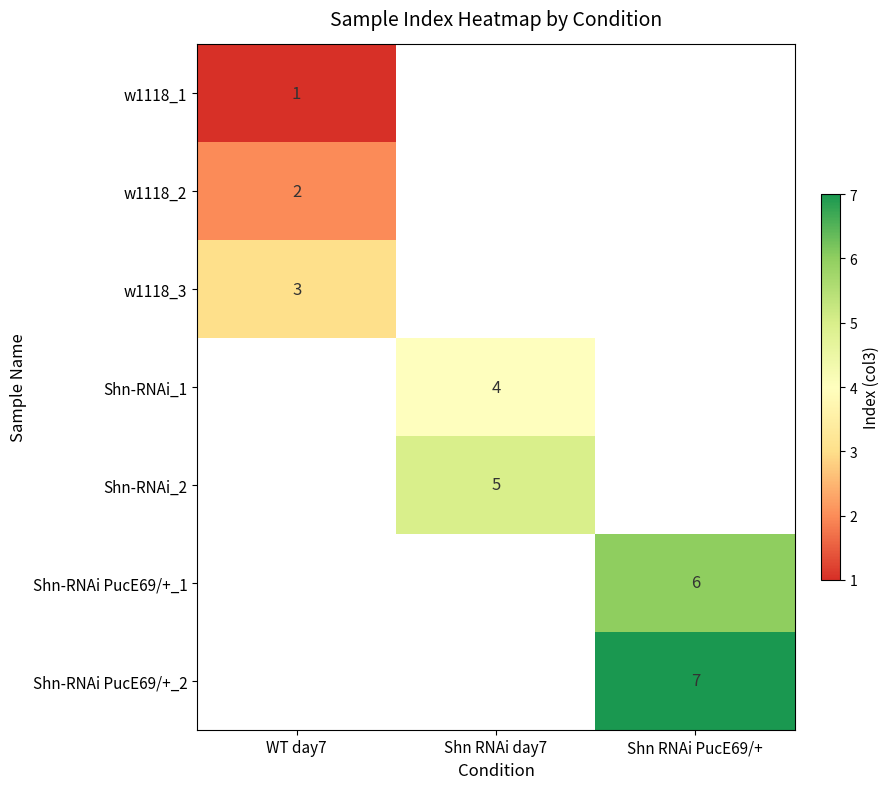

The value of Shn-RNAi PucE69/+_1 at Shn RNAi PucE69/+ is 9. True or false?

False